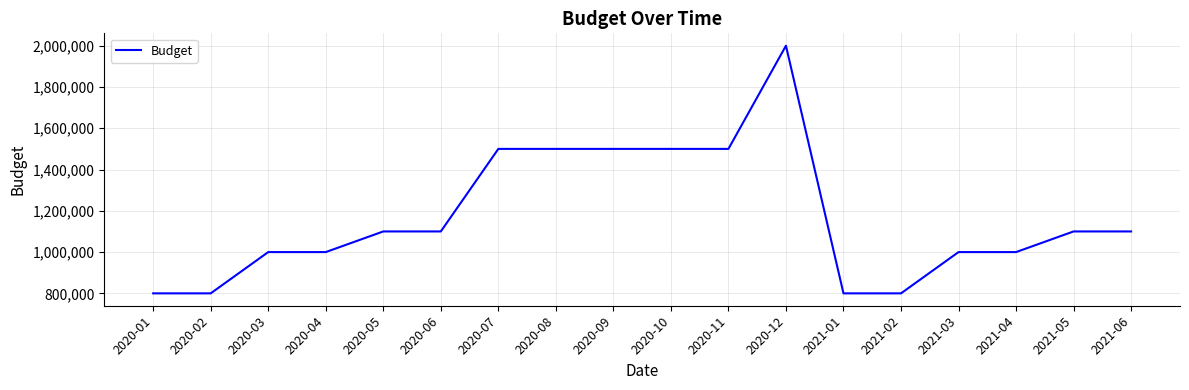

Is it true that the value at 2020-03 is 1562151?

False